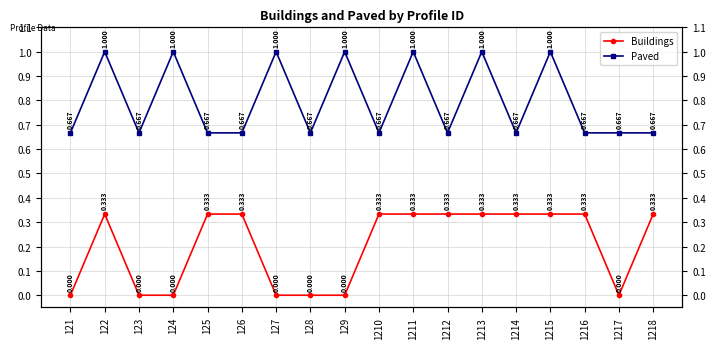

What is the difference between the Paved values at 1213 and 126?

0.3